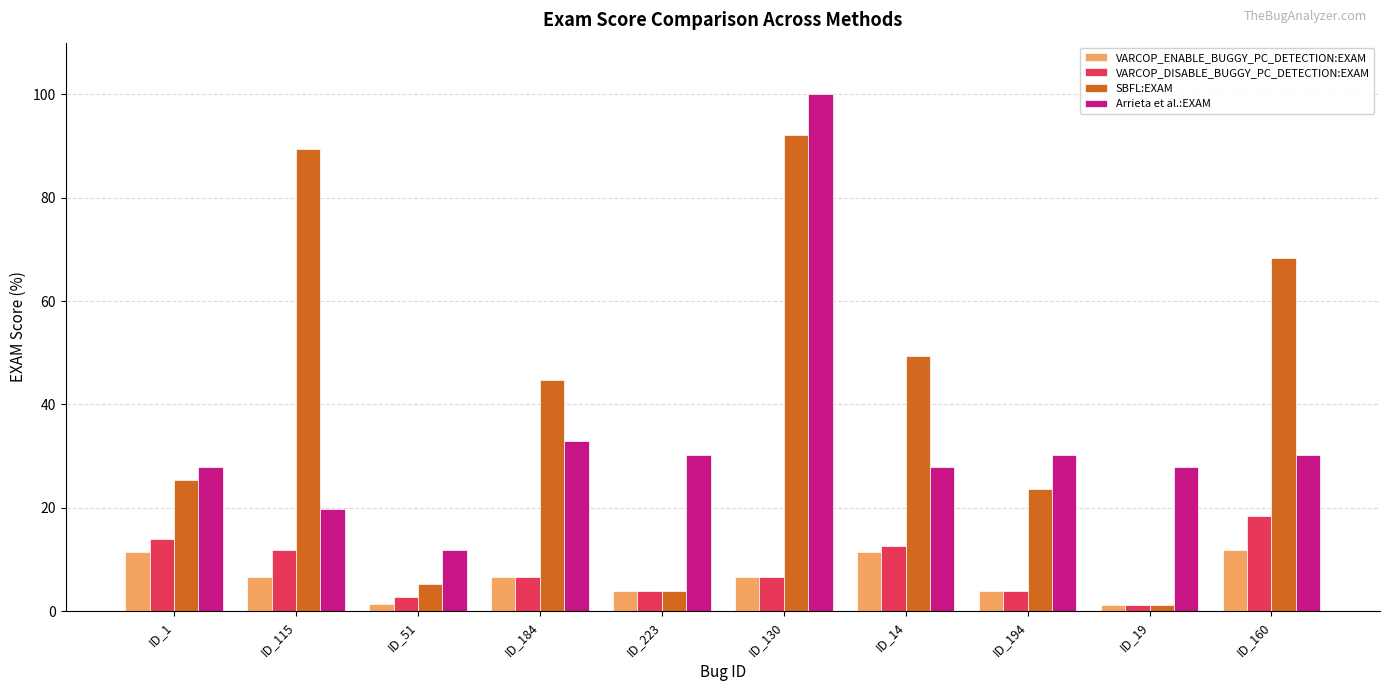

What is the label of the 8th bar from the right?

ID_51